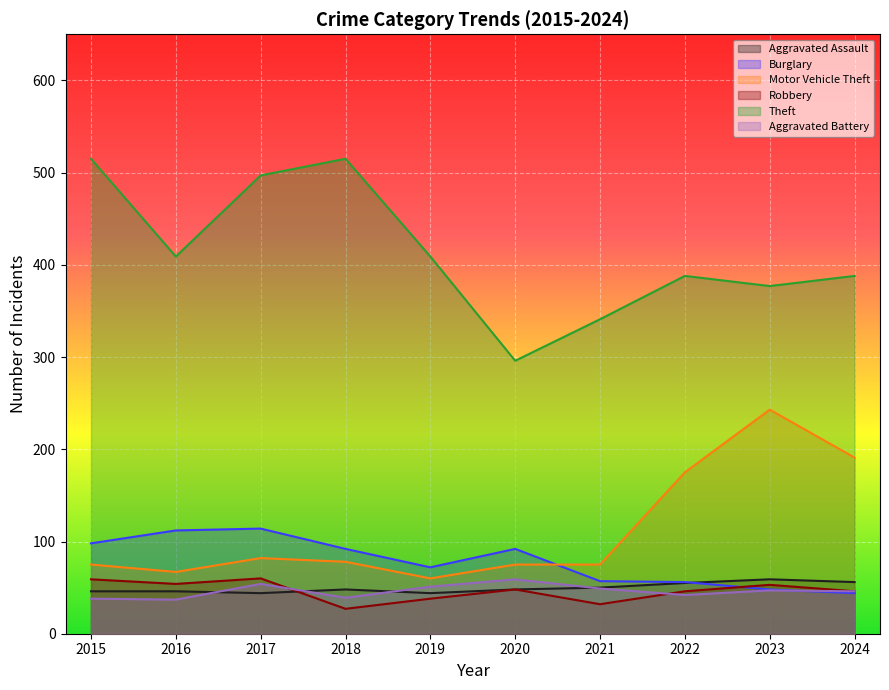

What are all the series names shown in the legend?

Aggravated Assault, Burglary, Motor Vehicle Theft, Robbery, Theft, Aggravated Battery